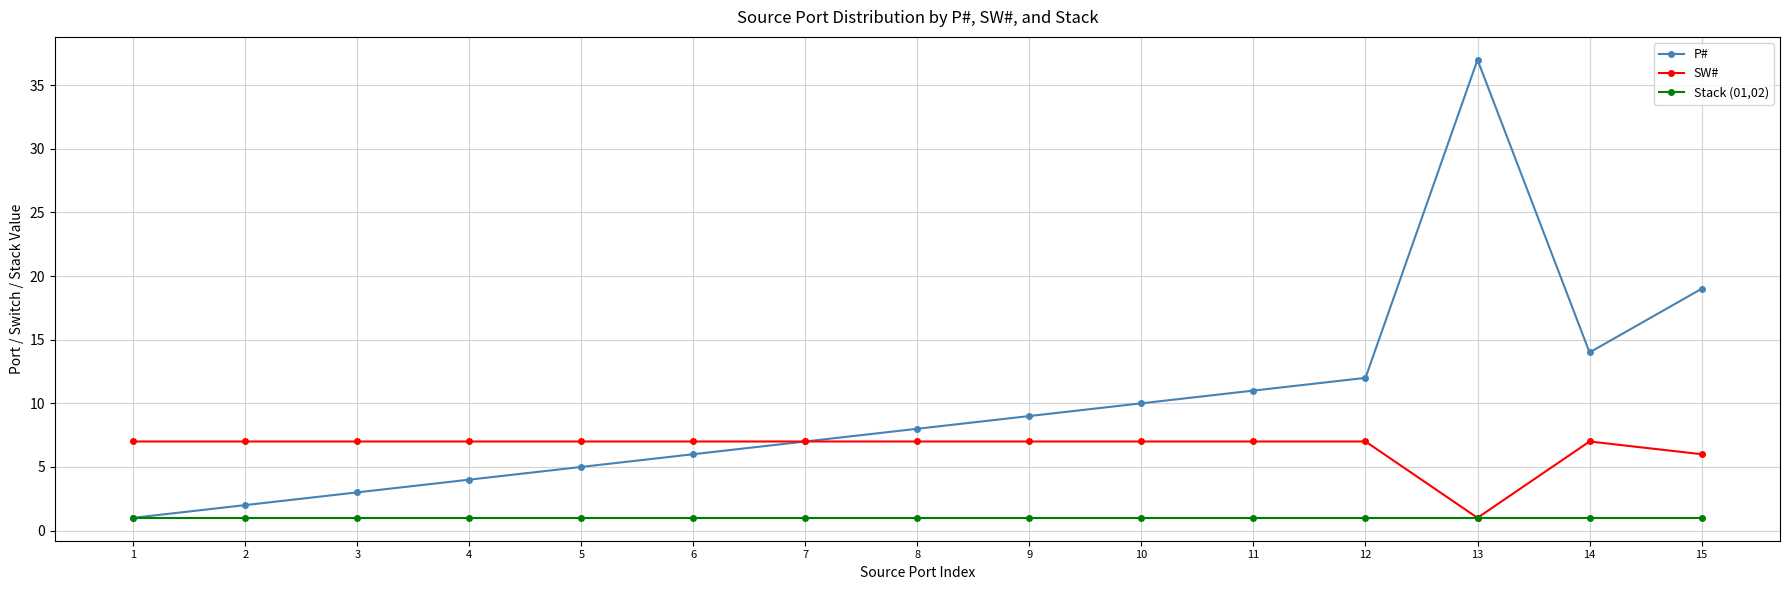

Which category has the highest value in the P# series?

13